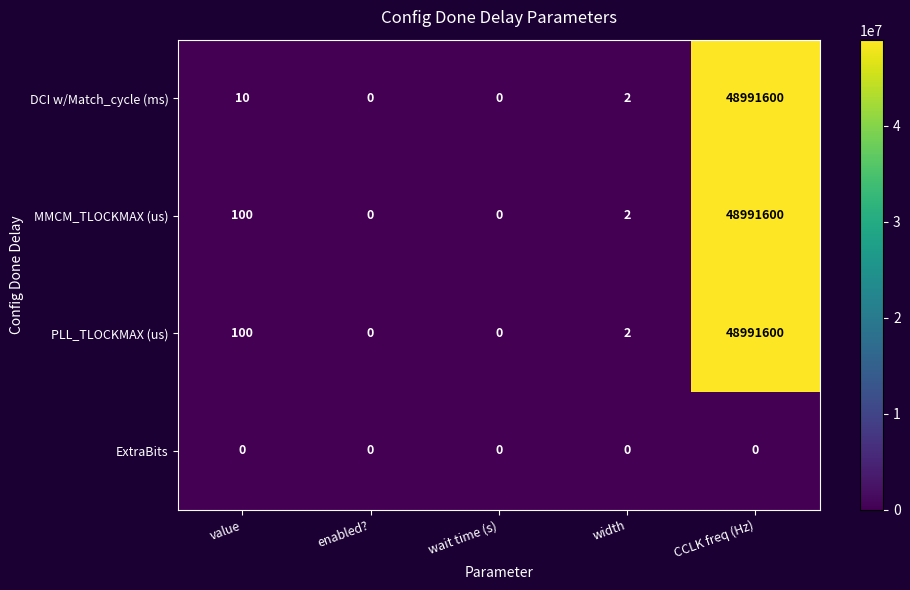

What is the total value across all series at width?

6